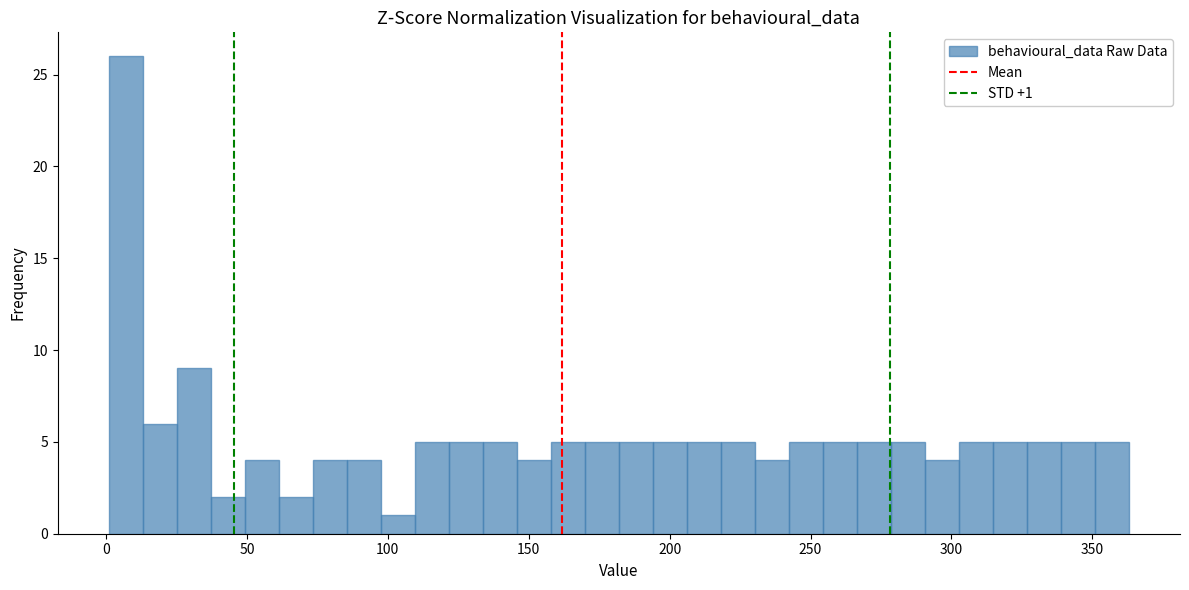

Read against the x-axis, roughly where is the centre of the tallest bar?

5